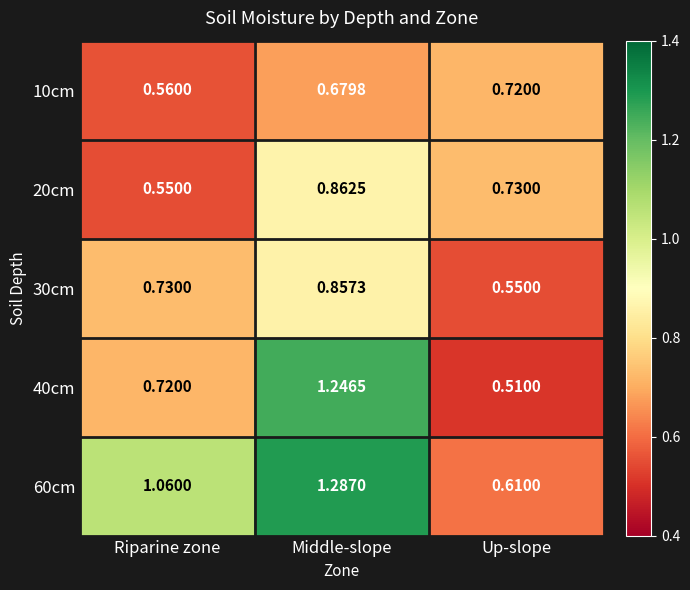

Where is 40cm nearest to the value 0?

Up-slope